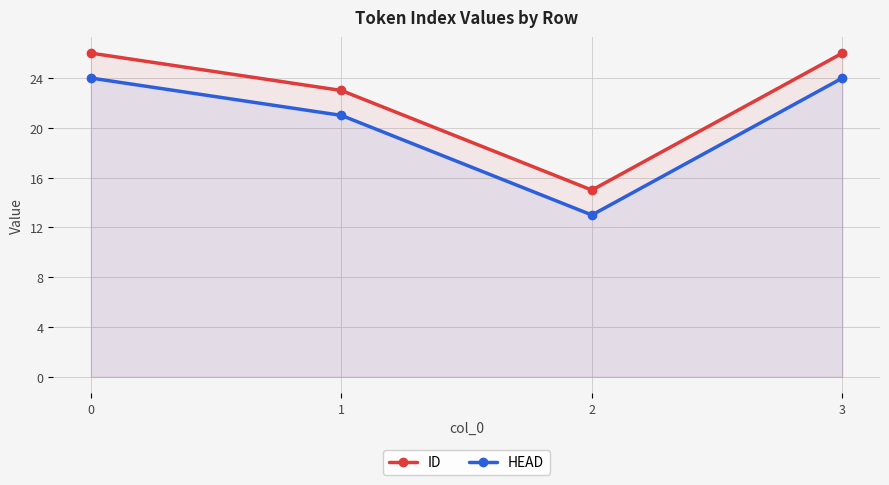

Which series has the largest range (max minus min)?

ID